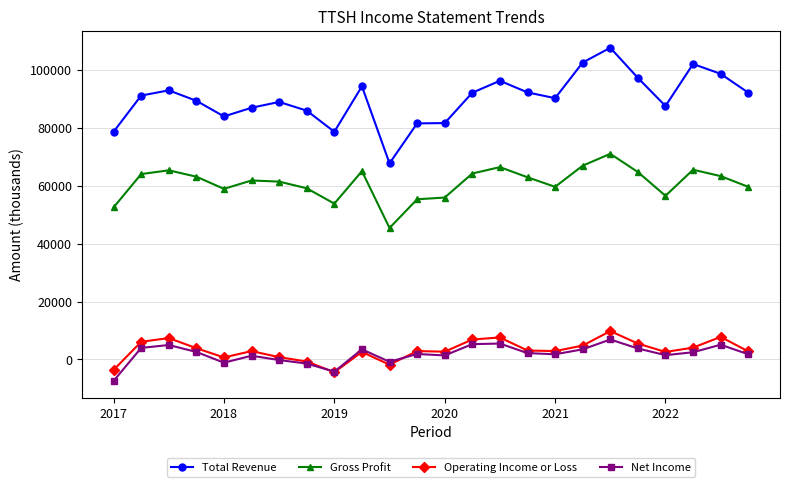

Which series has the largest range (max minus min)?

Total Revenue